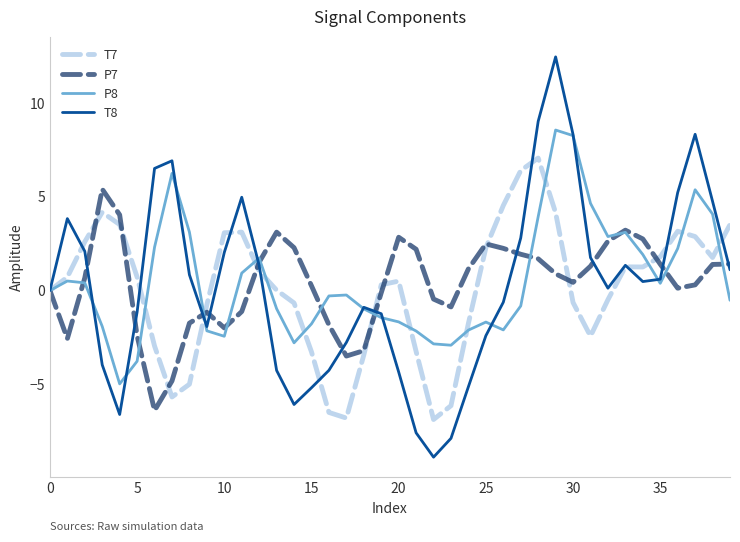

True or false: T7 has more than 2 points higher than both neighbors.

True